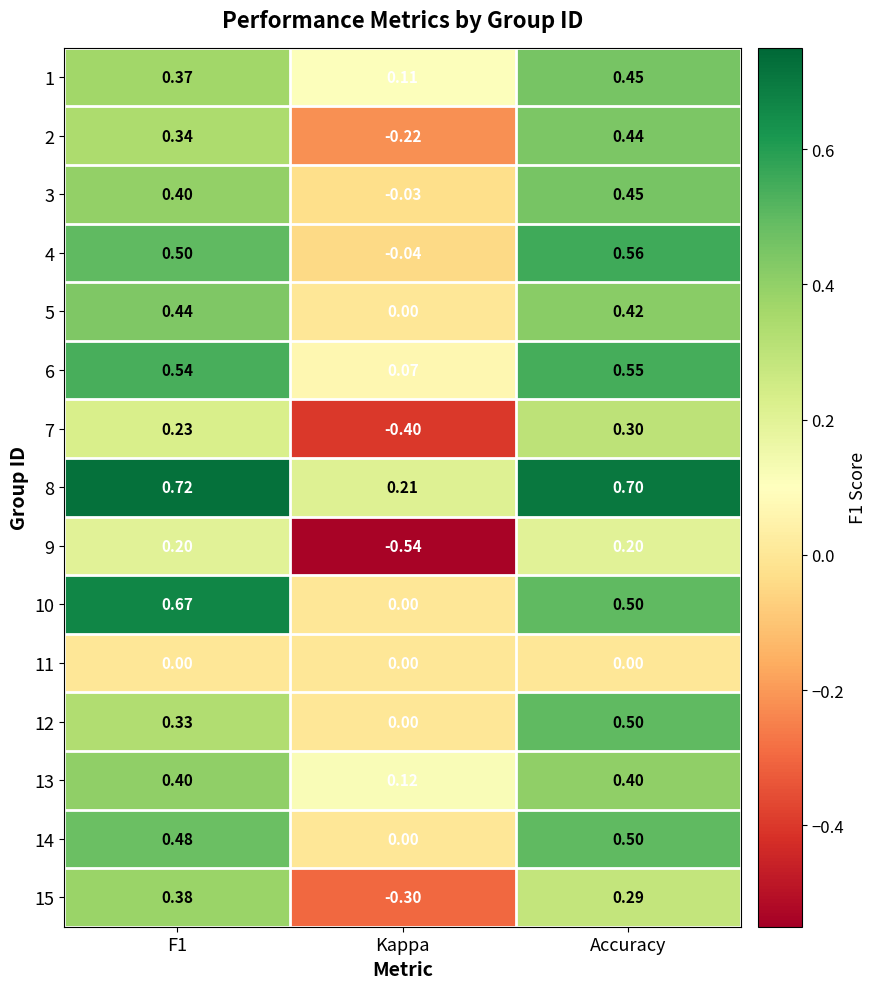

Which label corresponds to the smallest value in the chart?

Kappa